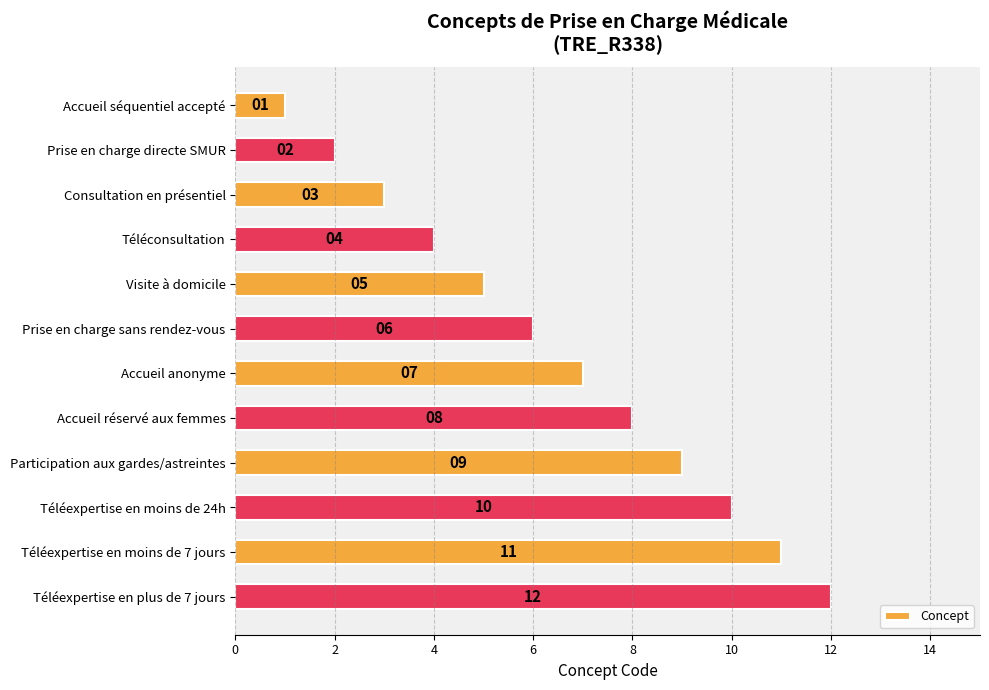

True or false: the data shows 15 at Téléexpertise en moins de 24h.

False